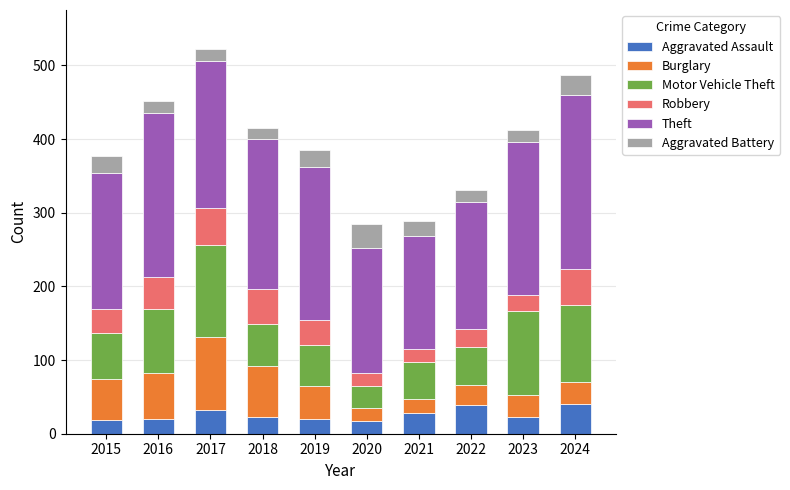

What is the average value of the Aggravated Assault series?

26